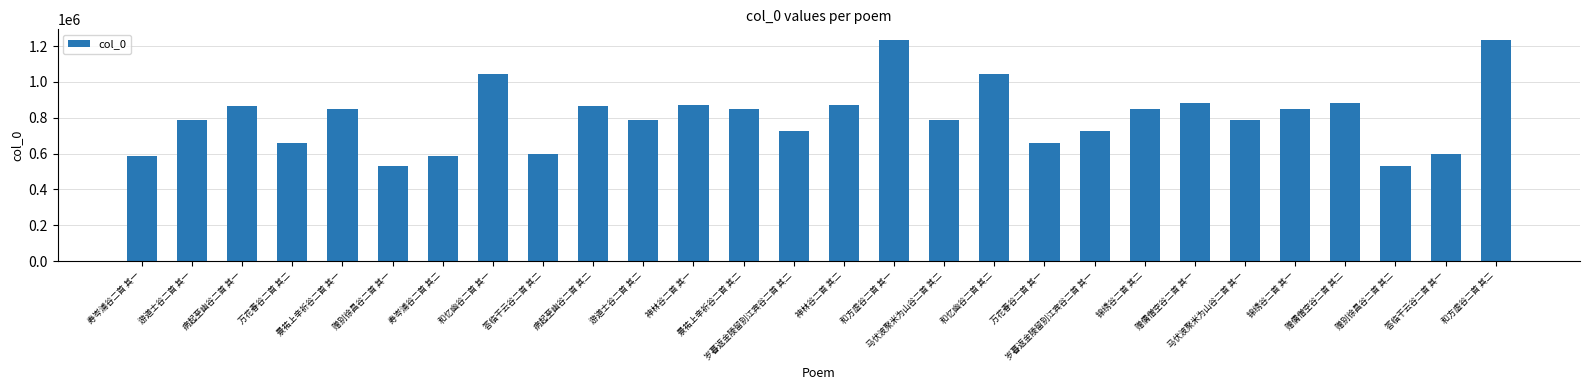

What is the value of the 2nd bar from the left?

787184